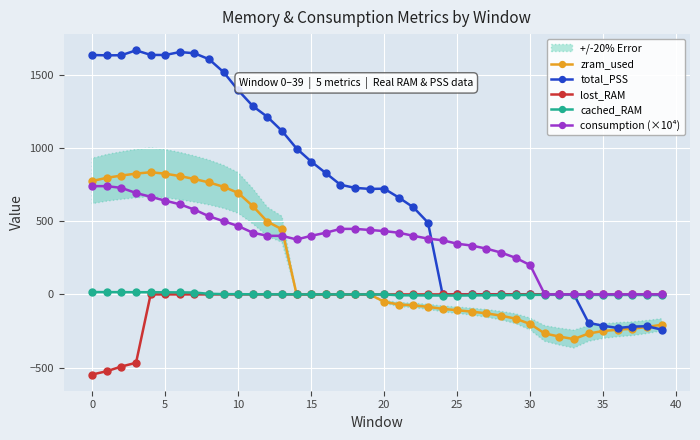

Where do cached_RAM and total_PSS first cross each other?

33 and 34